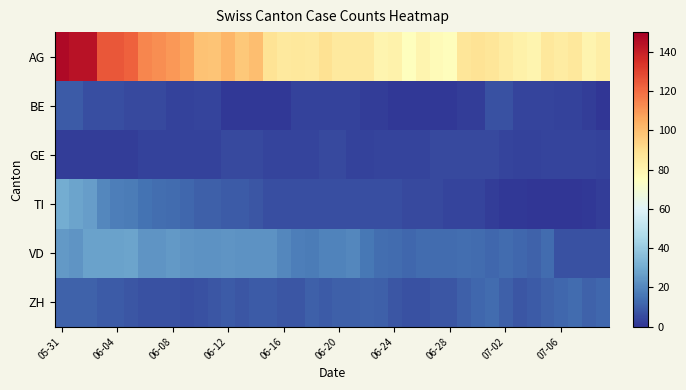

At which category does the chart reach its peak across all series?

05-31